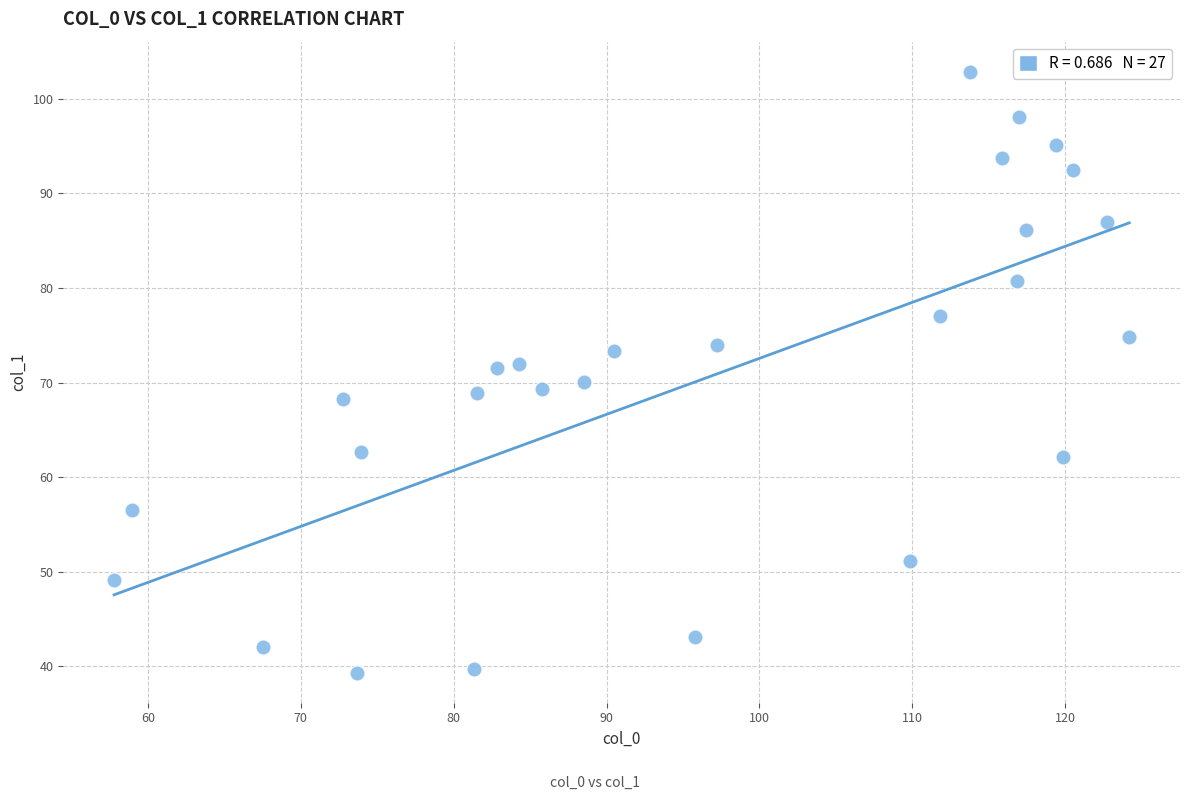

What is the range of Y values (max minus min)?

63.5